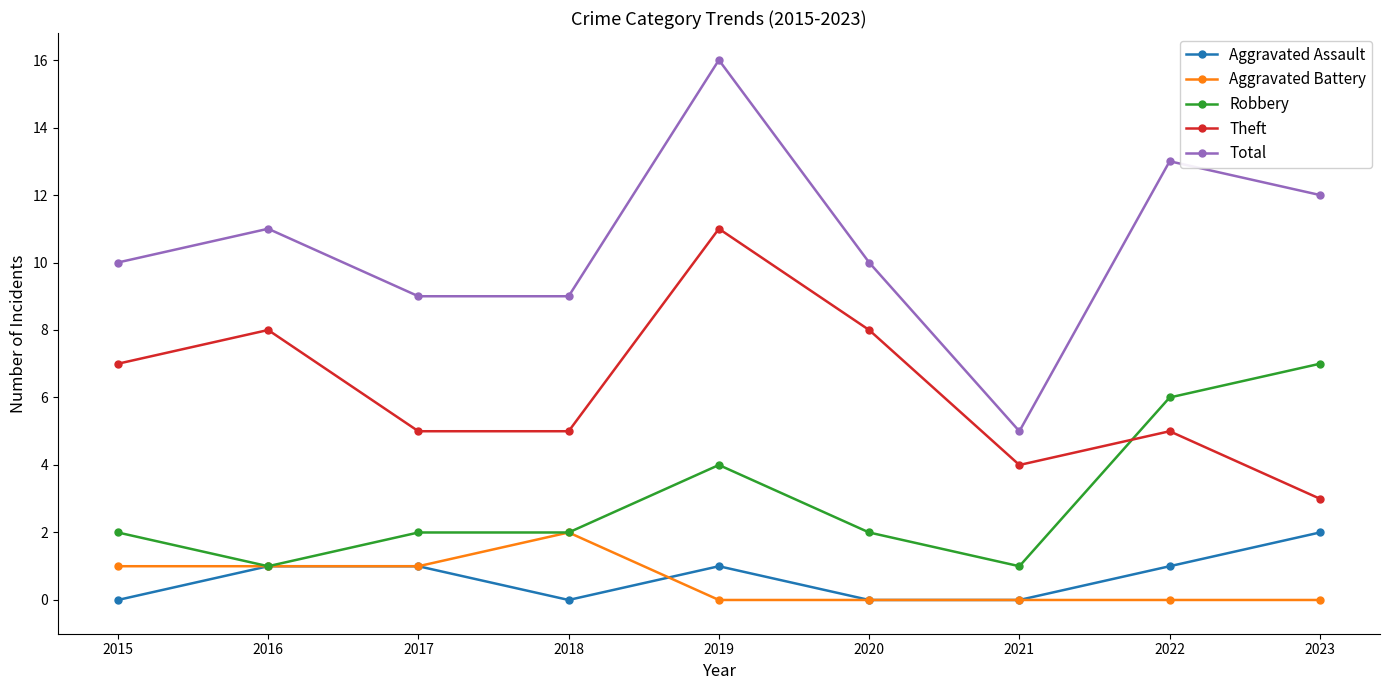

What is the value of the Aggravated Assault point at the 5th from the left?

1